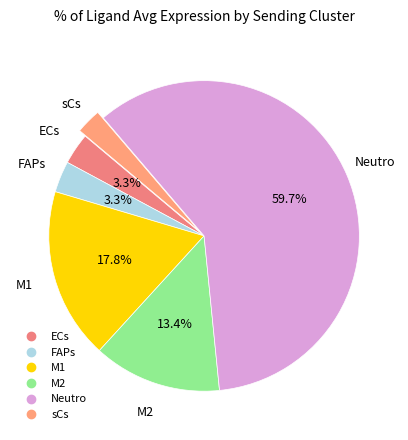

To the nearest percent, what is the difference between the Neutro and M1 slice percentages?

42%